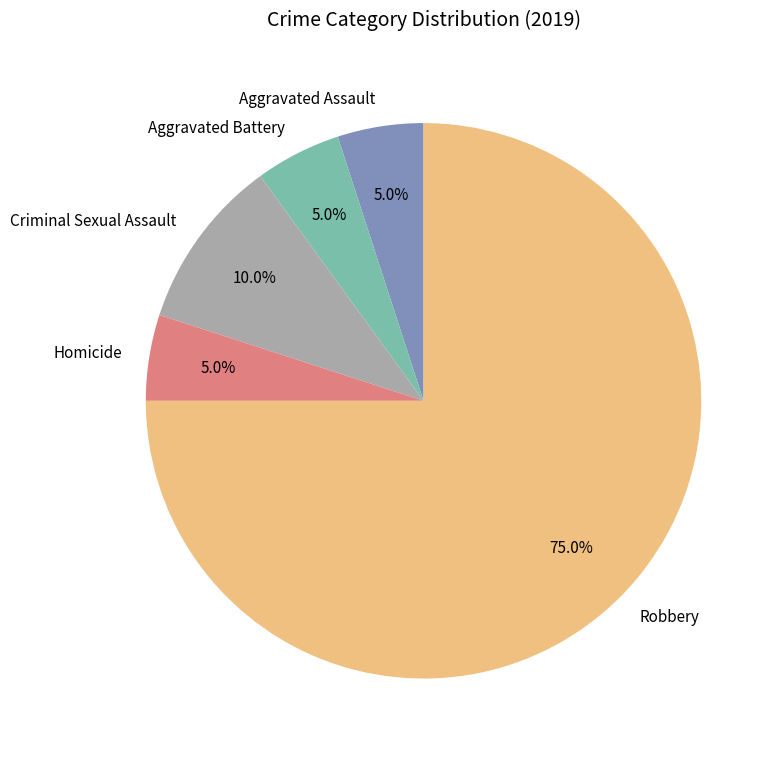

Count the number of slices in the pie.

5